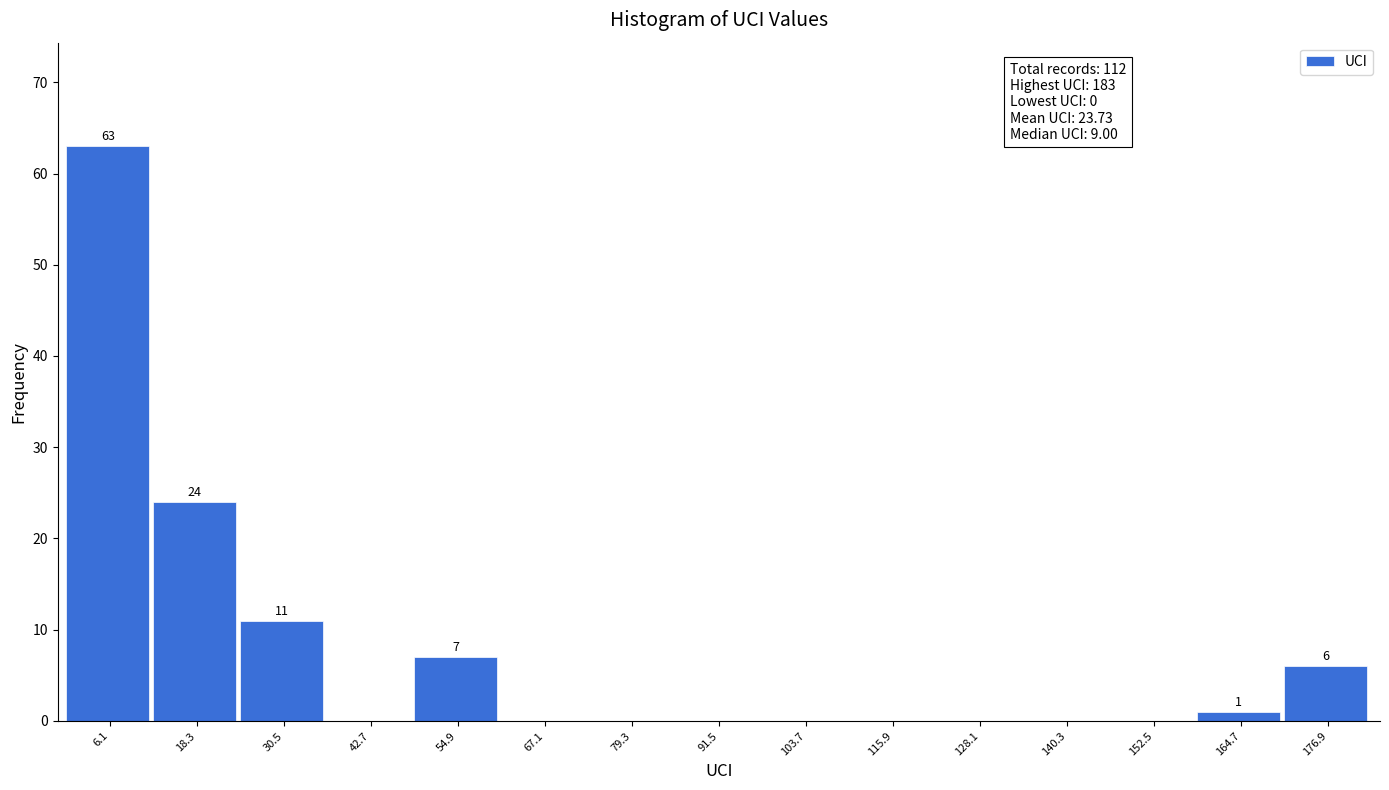

Which range on the x-axis has the tallest bar?

0.0 to 12.2